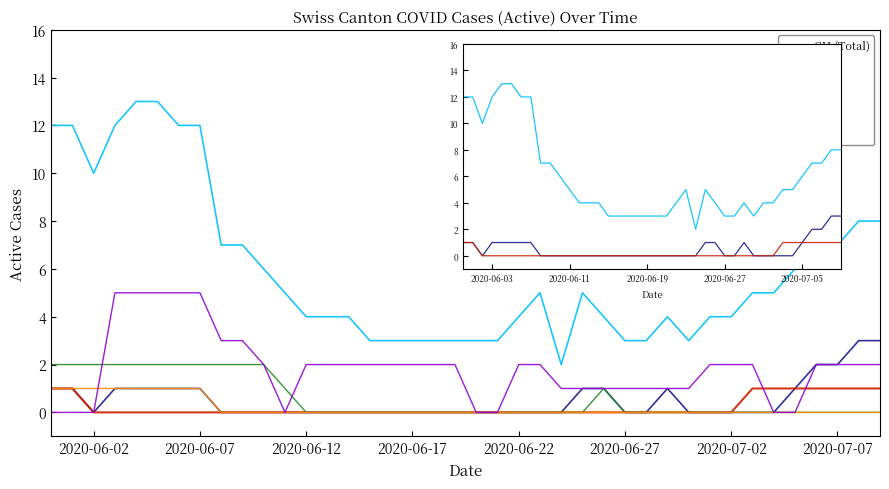

What are all the series names shown in the legend?

CH (Total), ZH, BE, VS, GR, LU